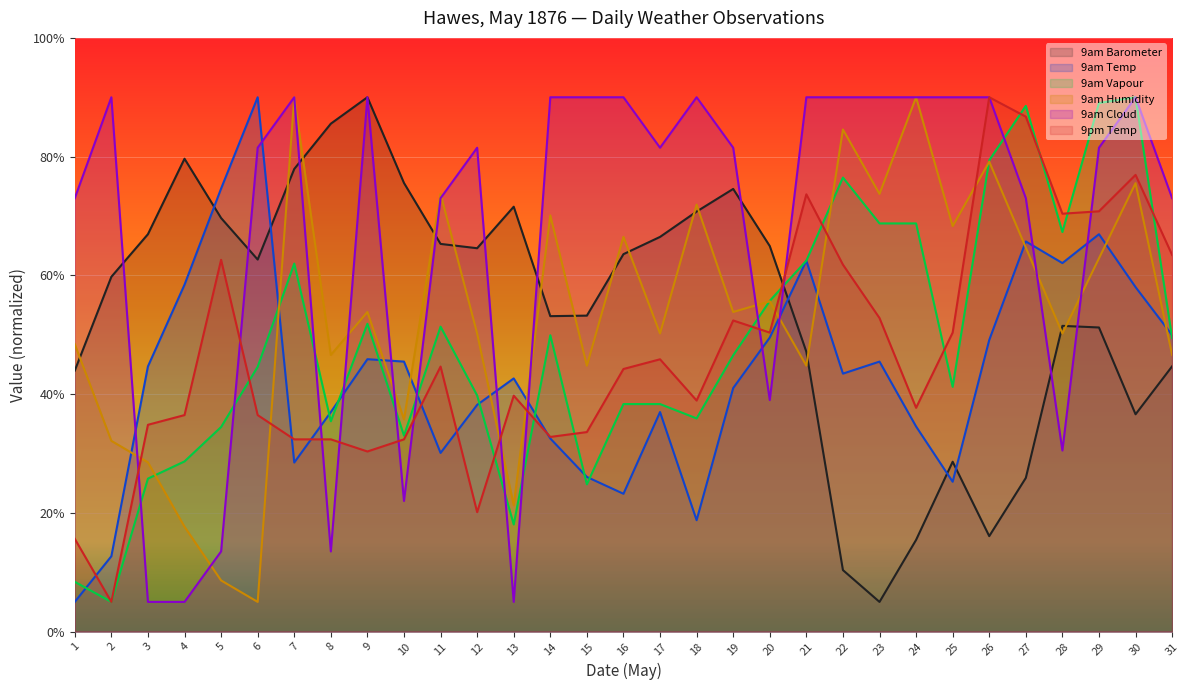

What is the value of the 9am Cloud point at the 17th from the left?

81.5